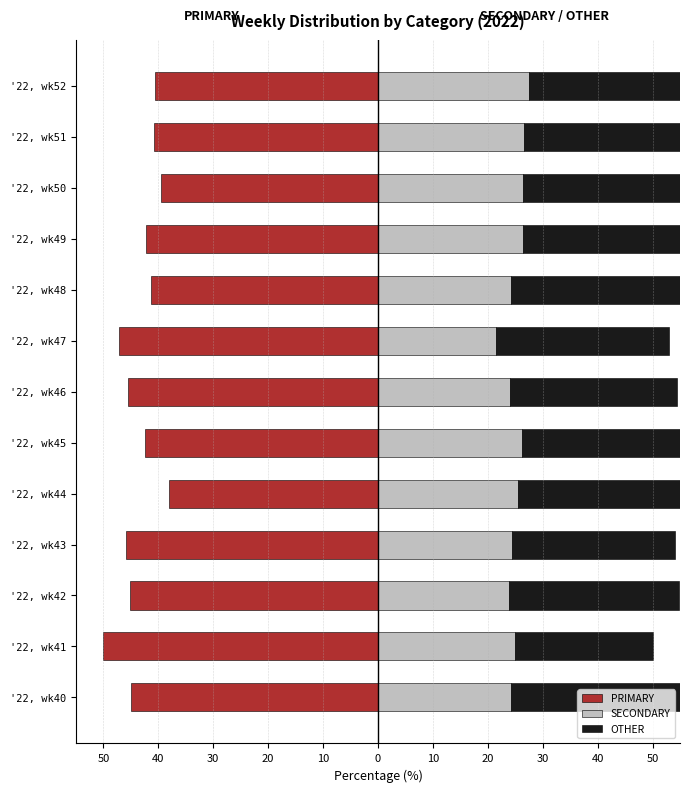

What is the difference between the highest and lowest values at 40?

75.0